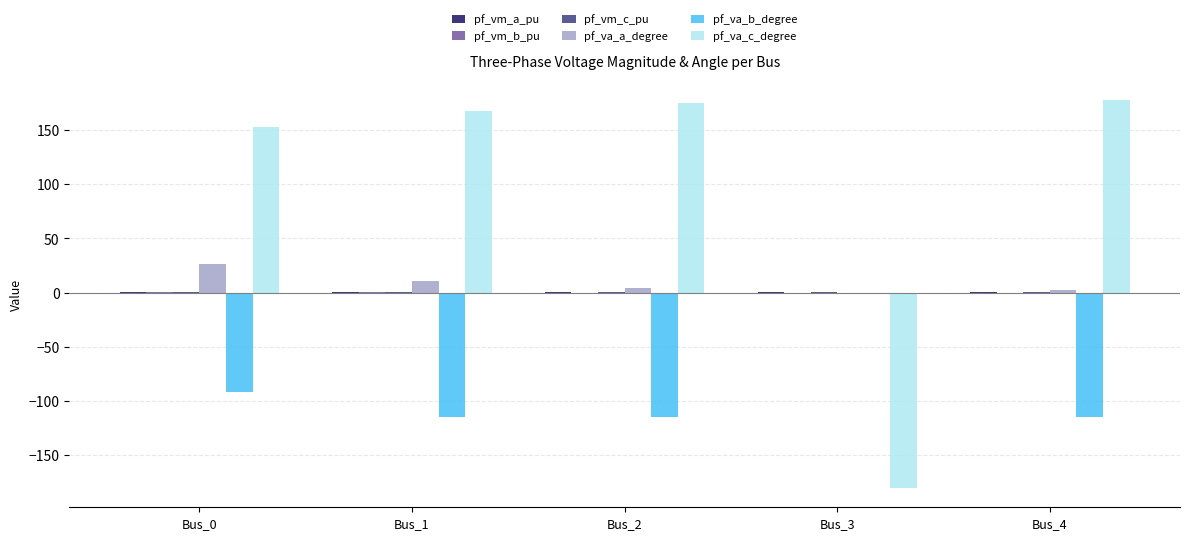

What is the maximum value shown in the chart?

177.7